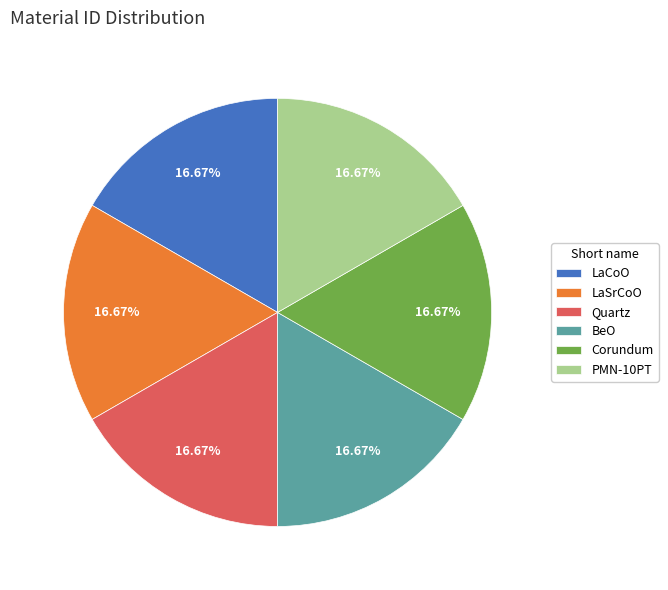

What is the ratio of the value at BeO to the value at LaCoO?

1.0